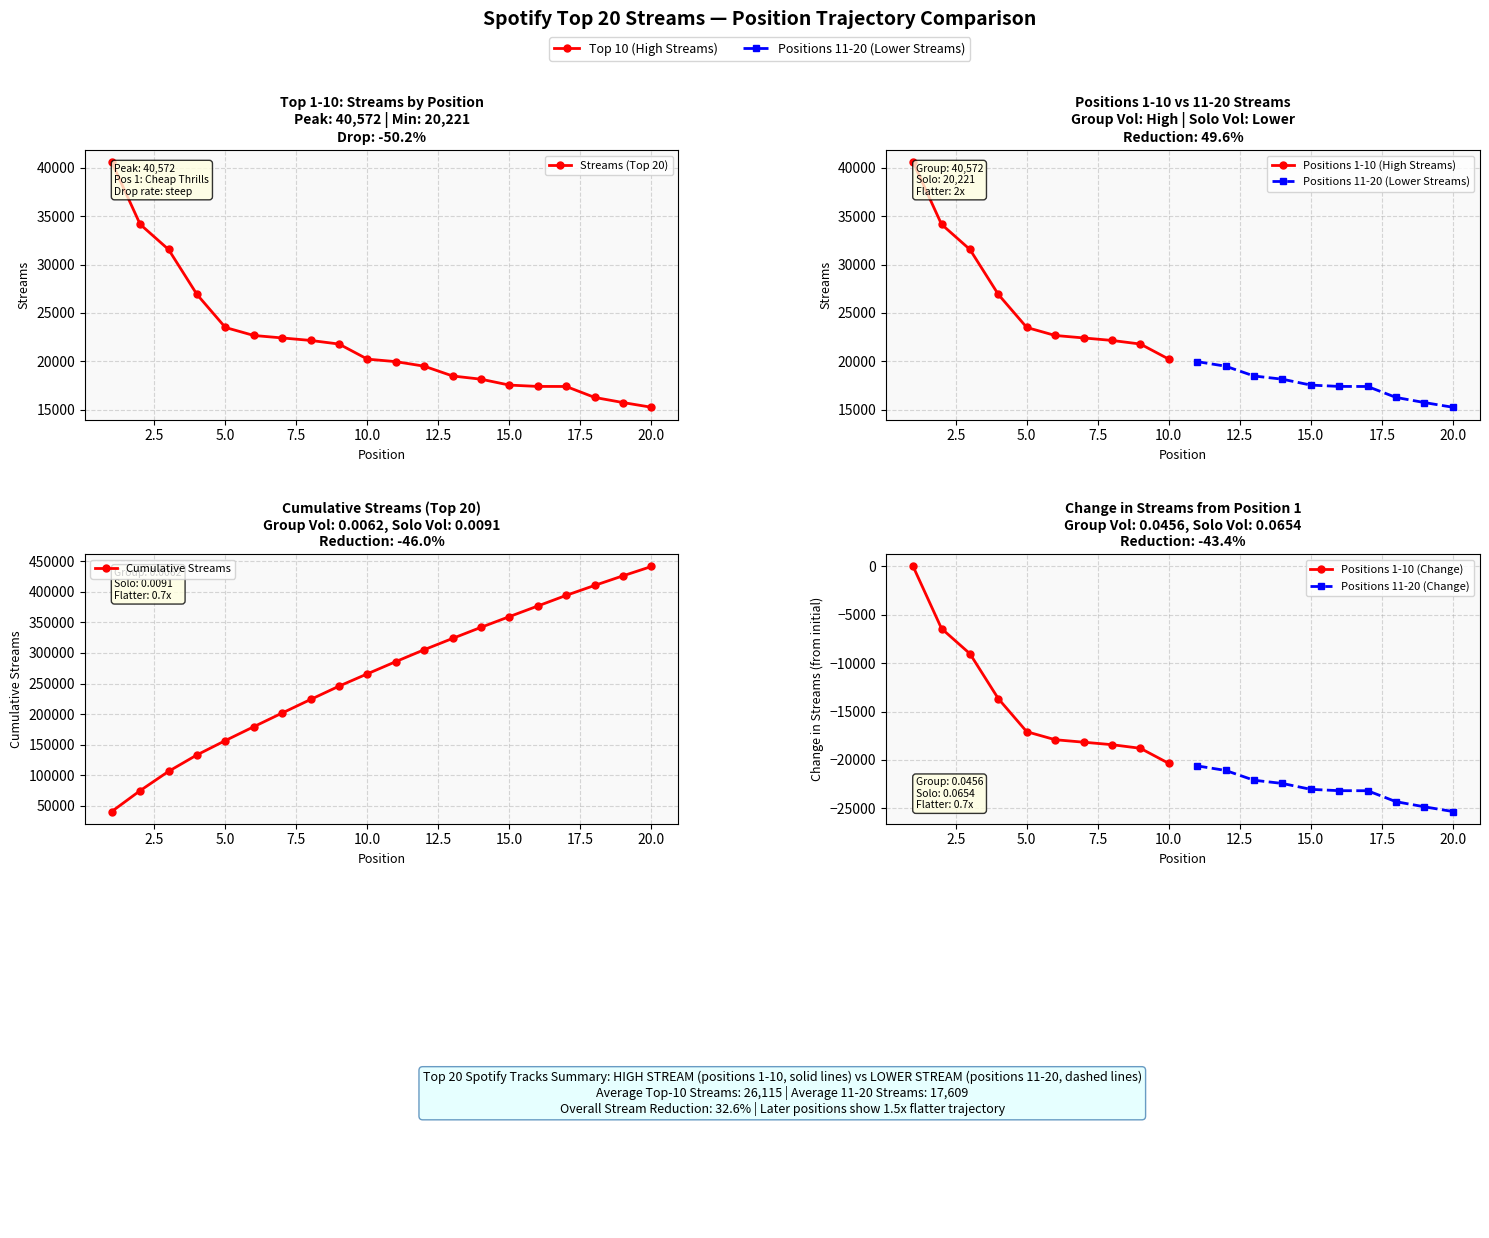

Which label corresponds to the largest value in the chart?

1